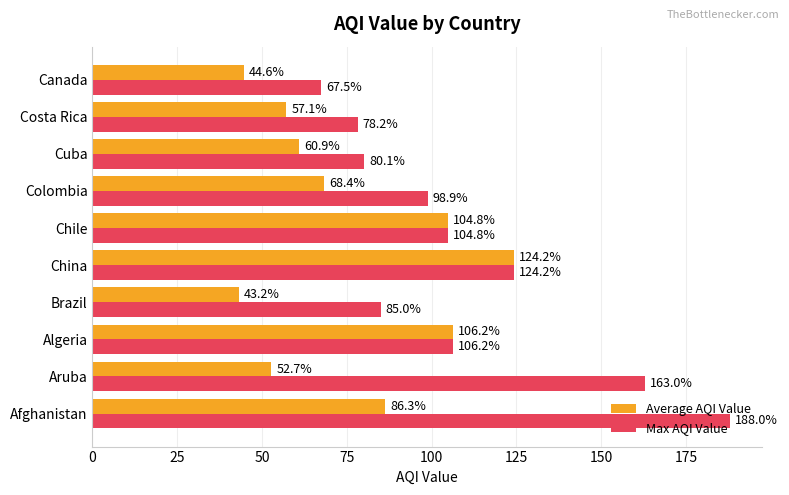

At how many categories does at least one series exceed 98?

6